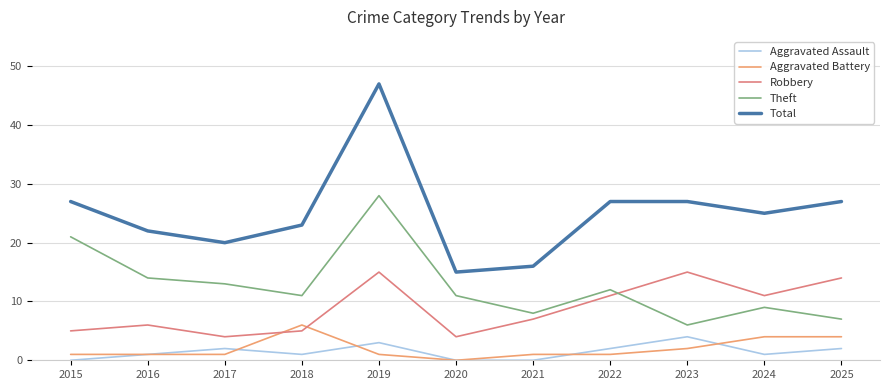

Which series has the largest total across all categories?

Total